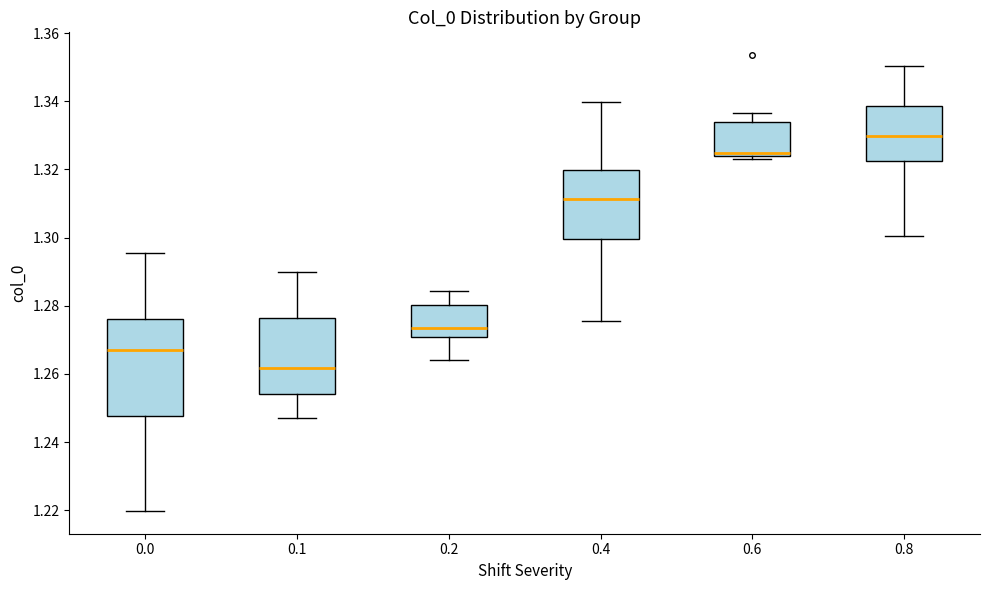

Reading left to right, read every box against the y-axis: the position of its median line, the range the box covers, and the ends of its whiskers. The values are not printed on the chart, so give them approximately, as read against the axis.

0.0: median 1.266, box 1.248 to 1.276, whiskers 1.220 to 1.296
0.1: median 1.262, box 1.254 to 1.276, whiskers 1.248 to 1.290
0.2: median 1.274, box 1.270 to 1.280, whiskers 1.264 to 1.284
0.4: median 1.312, box 1.300 to 1.320, whiskers 1.276 to 1.340
0.6: median 1.324 (just above the box's lower edge), box 1.324 to 1.334, whiskers 1.322 to 1.336
0.8: median 1.330, box 1.322 to 1.338, whiskers 1.300 to 1.350